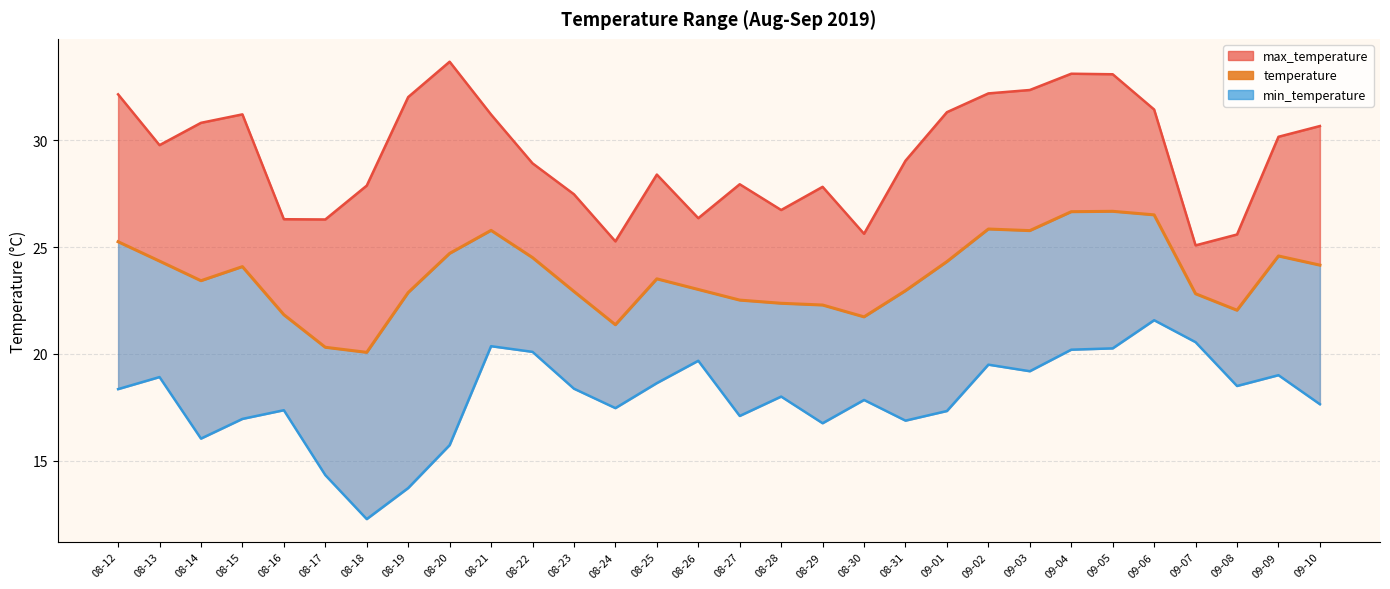

Rank the categories by value from lowest to highest.

08-18, 08-17, 08-24, 08-30, 08-16, 09-08, 08-29, 08-28, 08-27, 09-07, 08-19, 08-23, 08-31, 08-26, 08-14, 08-25, 08-15, 09-10, 09-01, 08-13, 08-22, 09-09, 08-20, 08-12, 09-03, 08-21, 09-02, 09-06, 09-04, 09-05